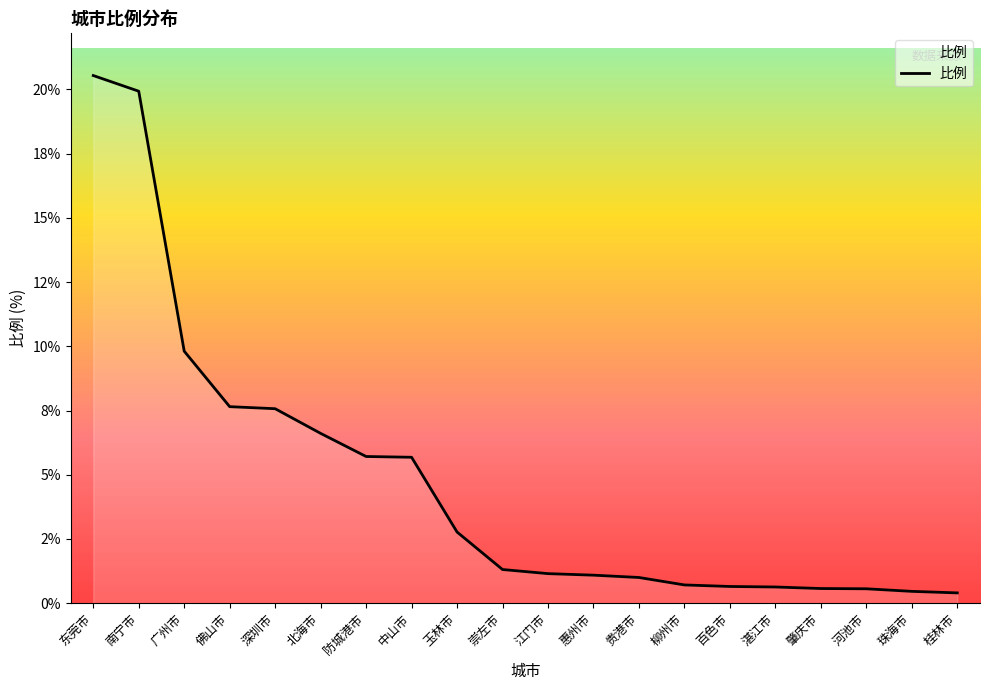

Which has a higher value, 南宁市 or 防城港市?

南宁市